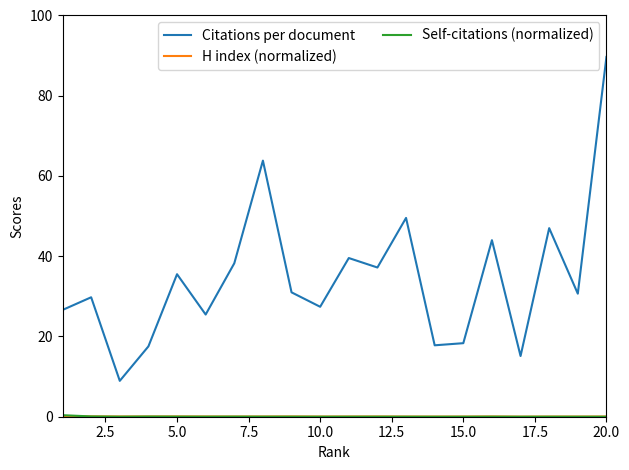

Which series has the largest range (max minus min)?

Citations per document